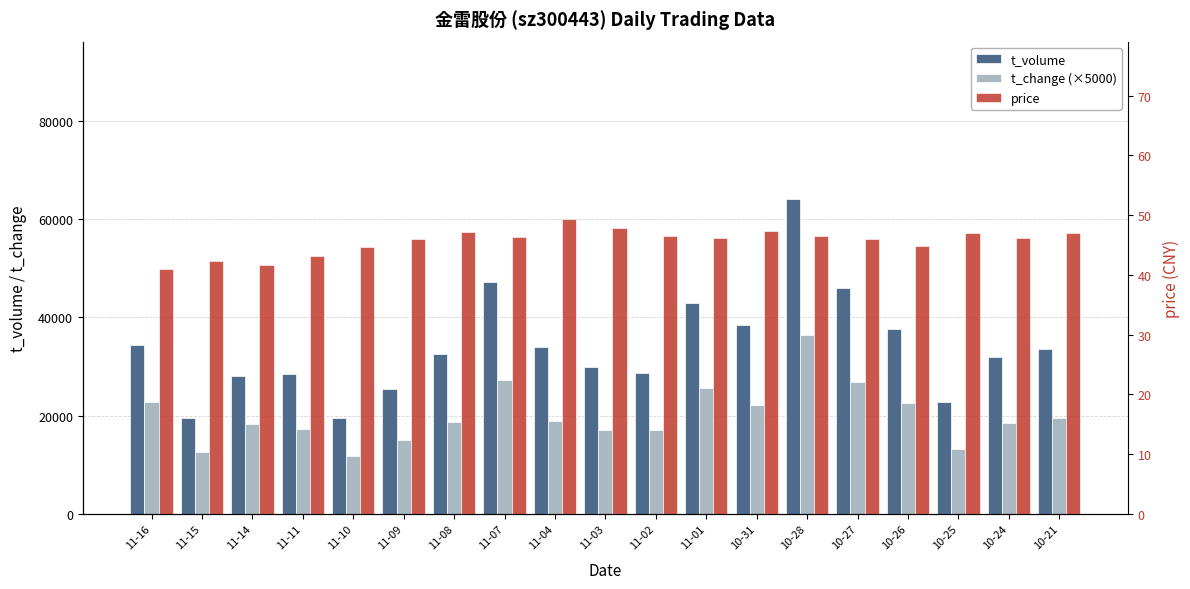

What is the difference between the second highest and second lowest values in the price series?

6.2